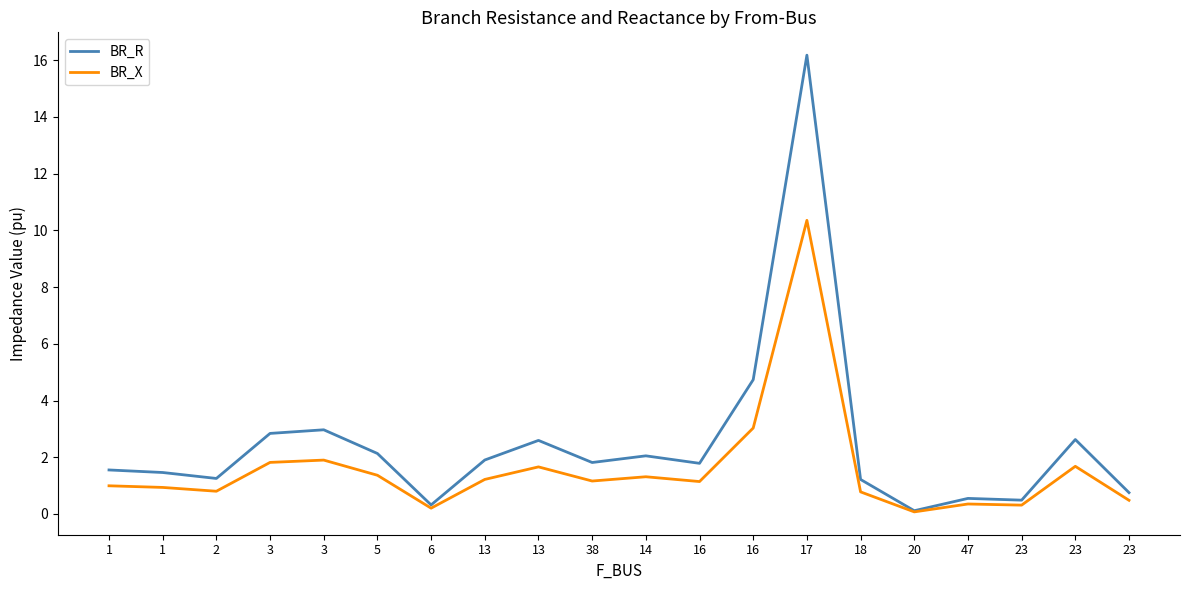

True or false: BR_R has a value of 3.1 at 13.

False